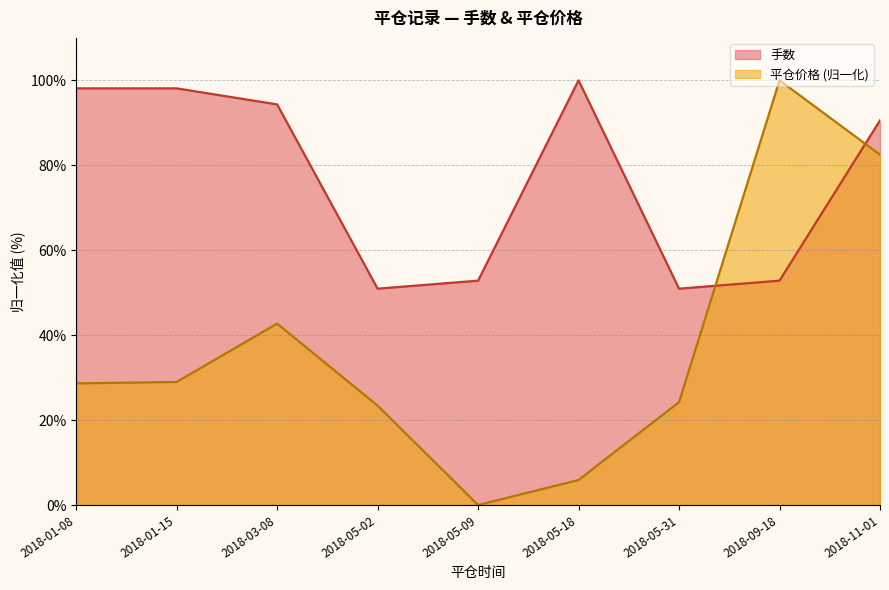

What is the sum of all 平仓价格 values?

336.3